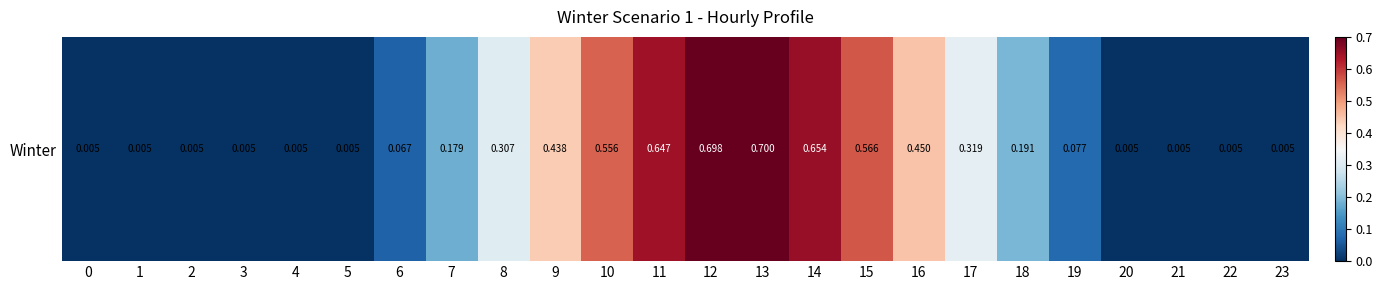

How many data points does each series have?

24